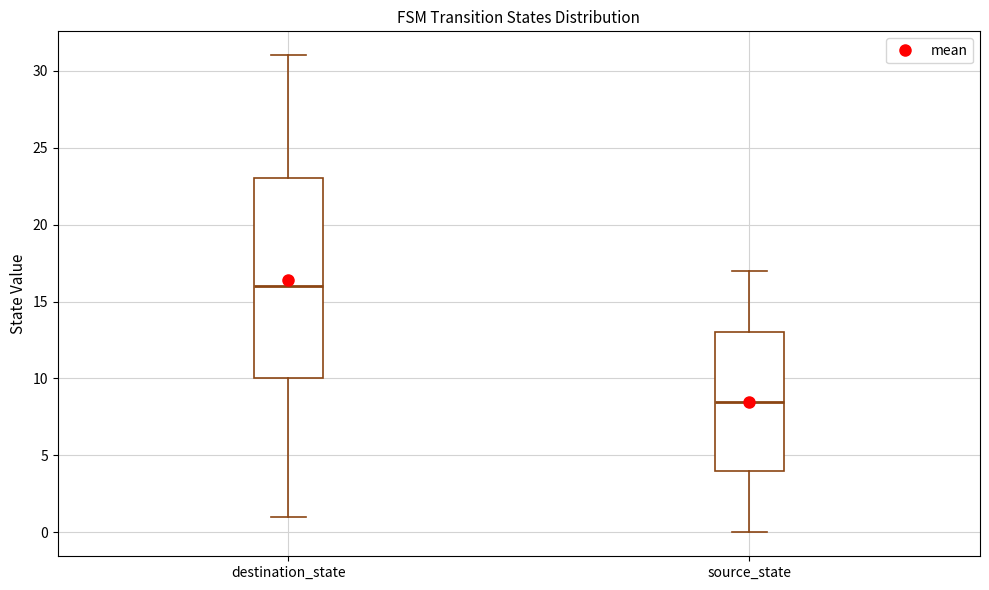

Reading left to right, read every box against the y-axis: the position of its median line, the range the box covers, and the ends of its whiskers. The values are not printed on the chart, so give them approximately, as read against the axis.

destination_state: median 16.0, box 10.0 to 23.0, whiskers 1.0 to 31.0
source_state: median 8.5, box 4.0 to 13.0, whiskers 0.0 to 17.0